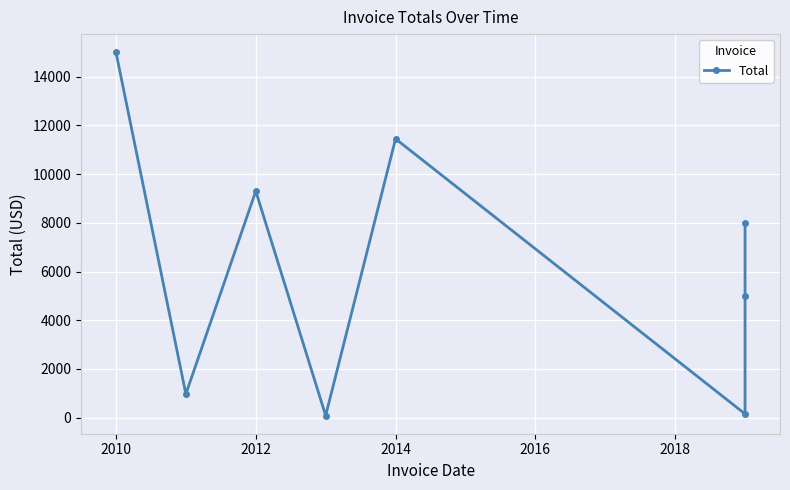

How many interior local peaks (higher than both neighbors) does the data have?

2